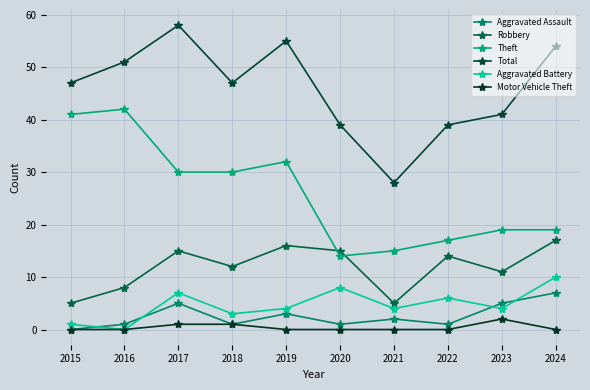

Is the value of Total at 2017 greater than the value of Aggravated Battery at 2017?

Yes